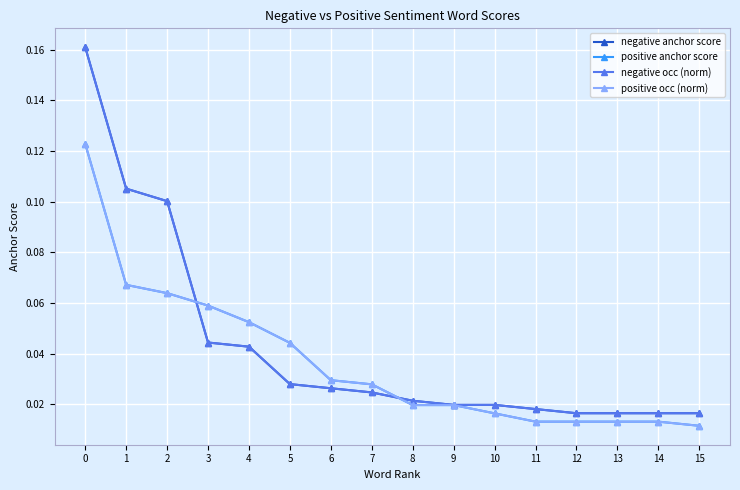

Is this an area chart (filled region under the line)?

No